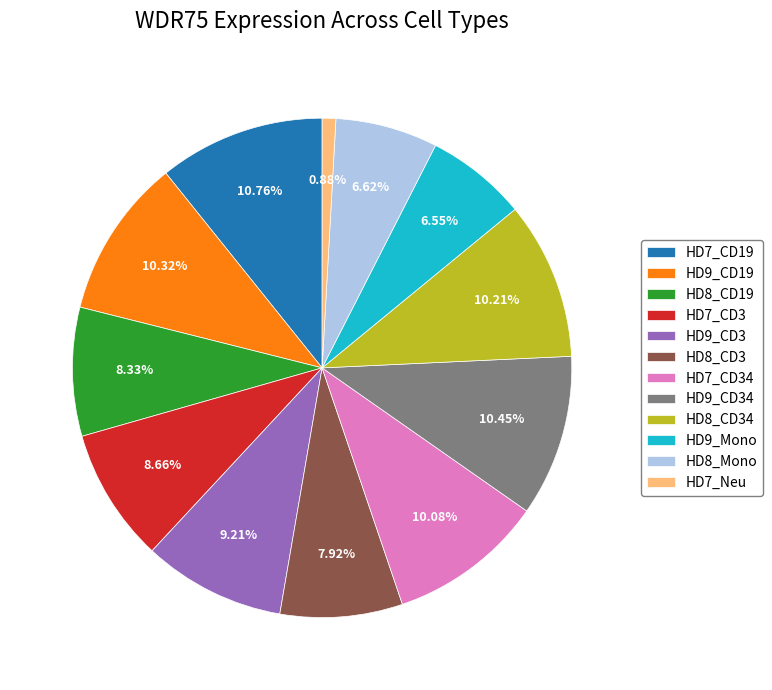

Does any single category account for the majority?

No